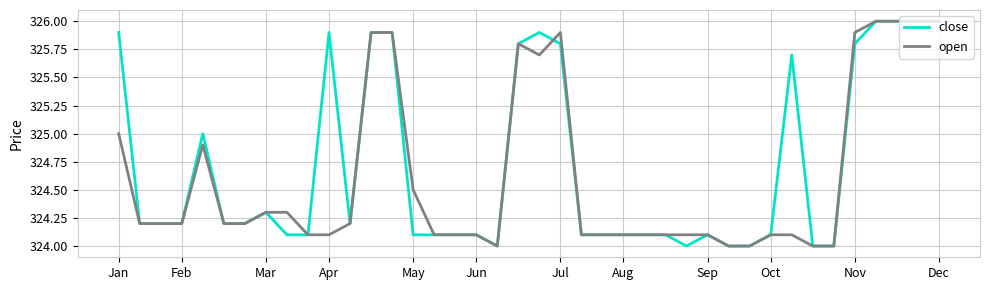

What is the greatest value displayed?

326.0